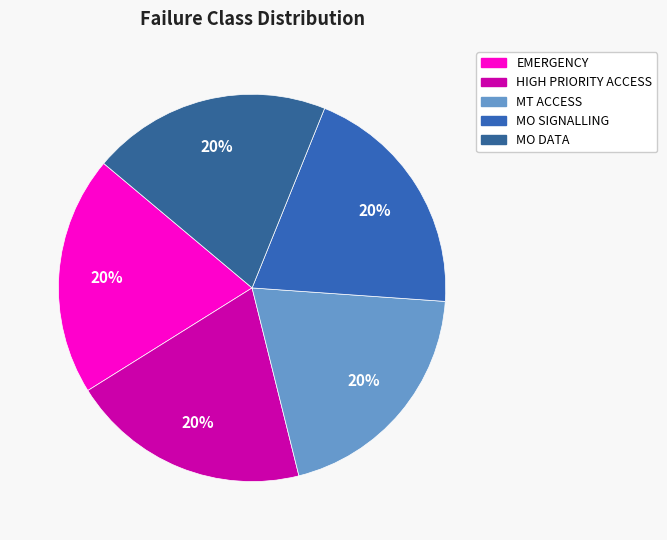

Is the sum of MT ACCESS and MO DATA greater than half?

No